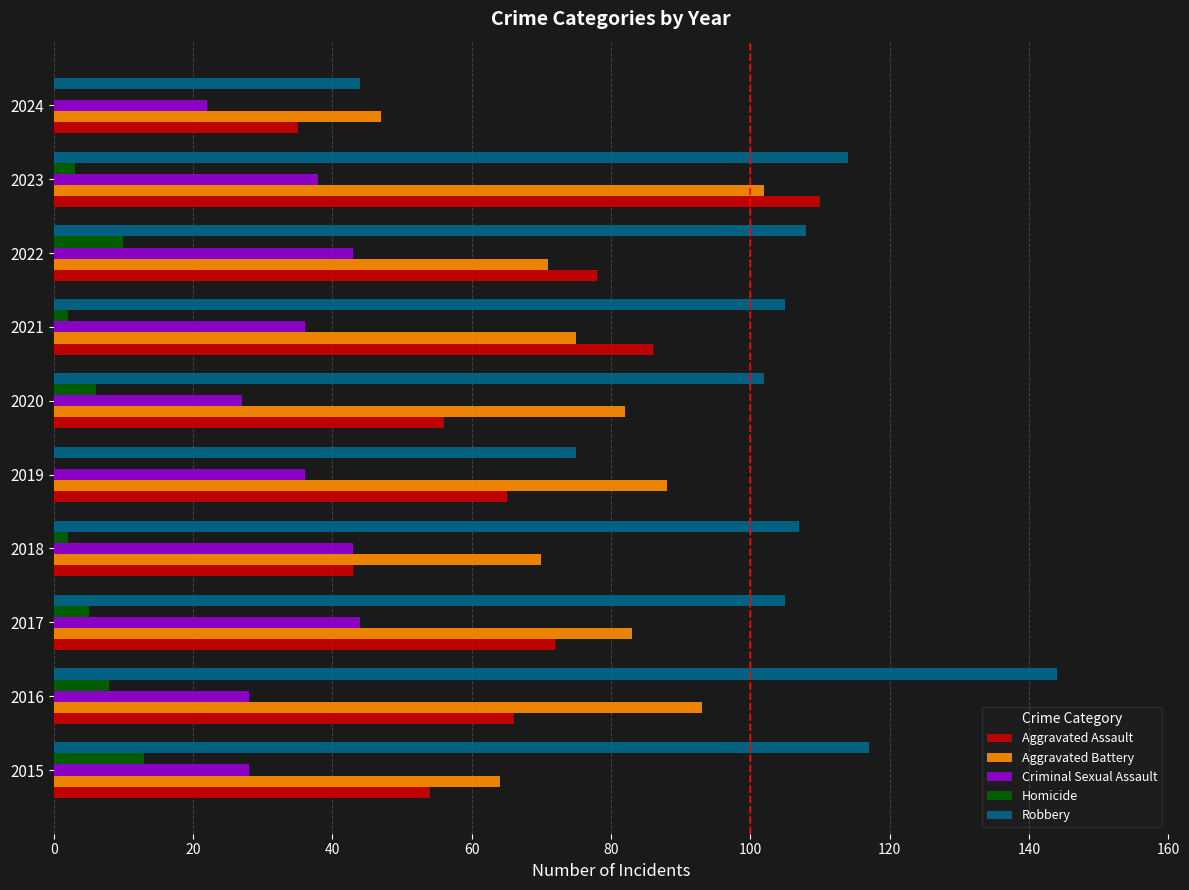

Which label corresponds to the largest value in the chart?

2016